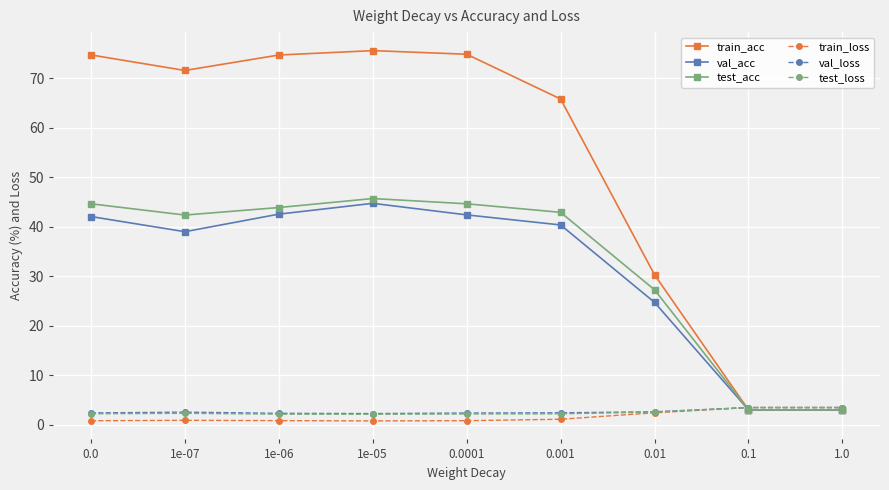

At how many categories does at least one series exceed 63?

6